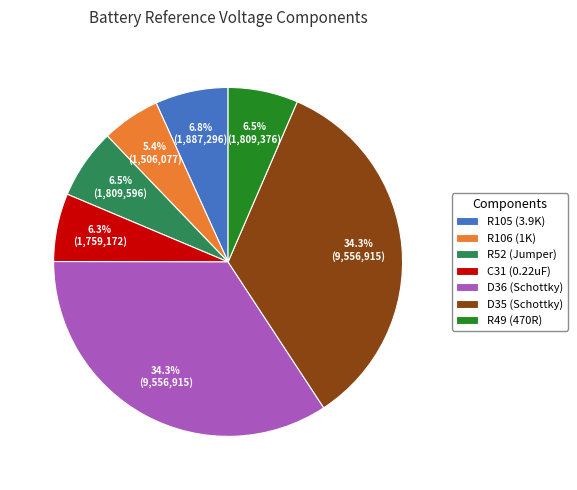

To the nearest percent, what percentage of the pie is D35 (Schottky)?

34%